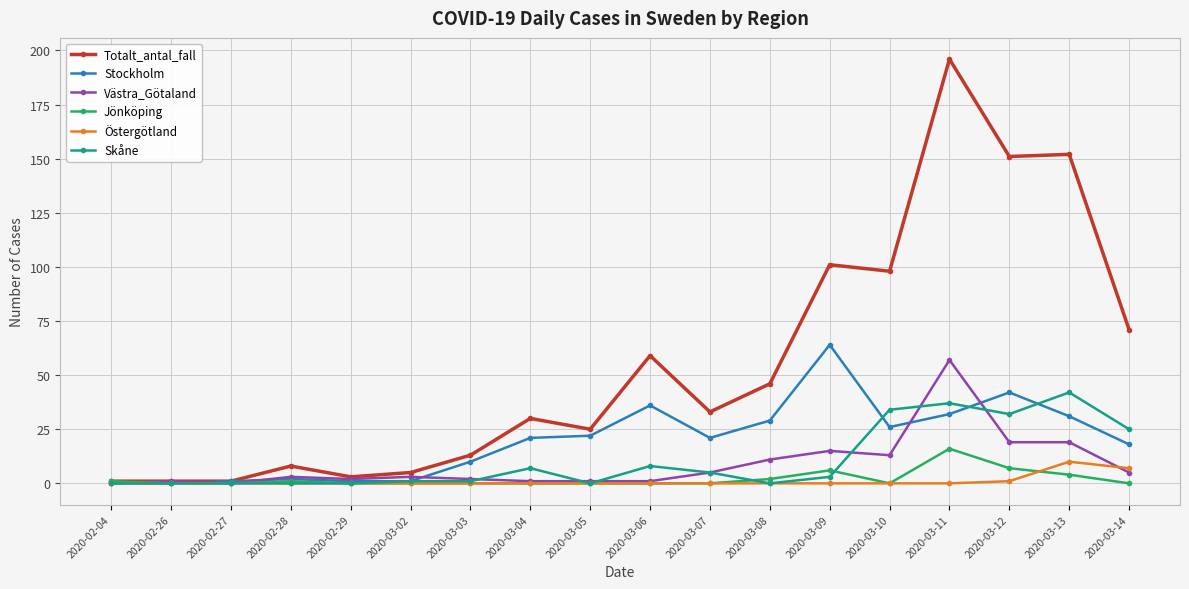

What is the label of the 2nd point from the right?

2020-03-13